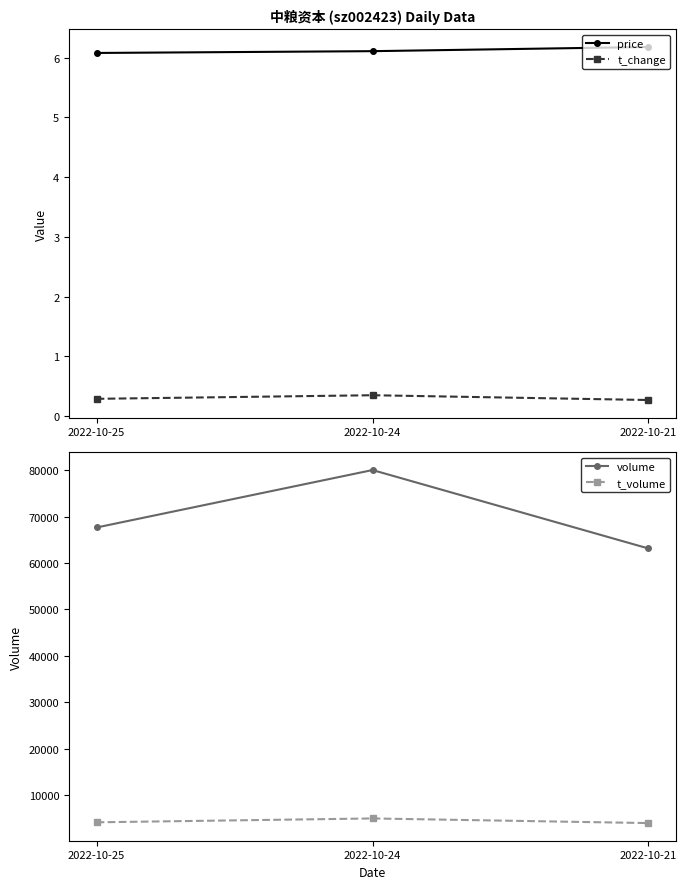

How many data points in volume are above 67685?

1